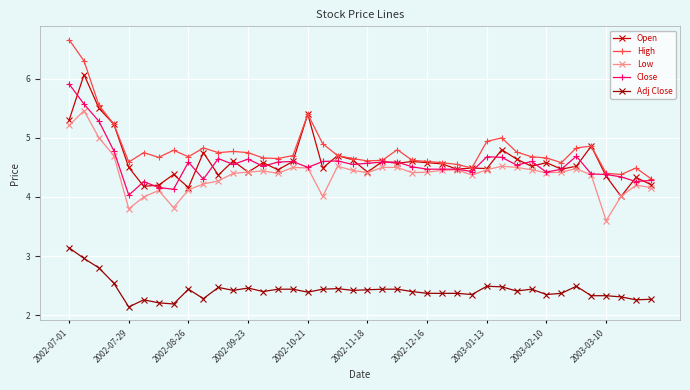

Which series has the widest spread of values?

High